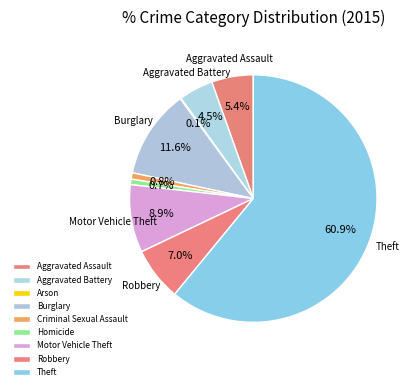

What is the largest slice in the pie chart?

Theft